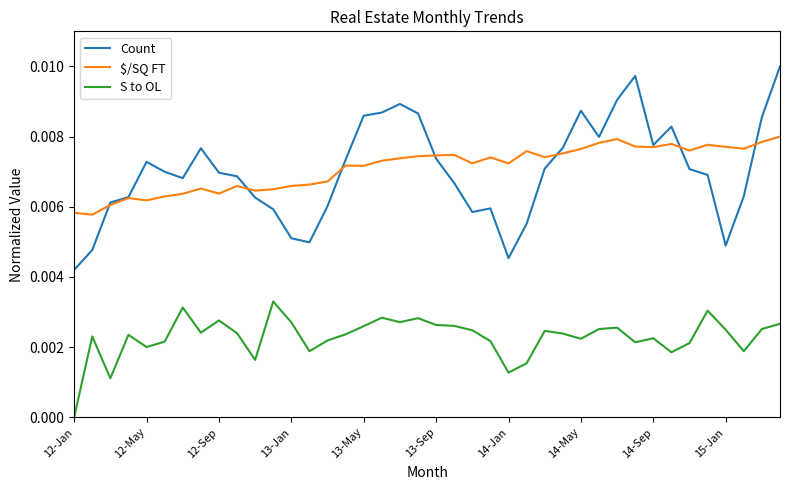

List the series in order of their peak value, lowest first.

S to OL, $/SQ FT, Count